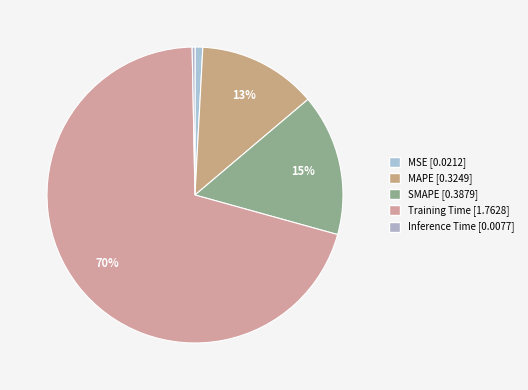

What is the change in value from MAPE to Training Time?

+1.4